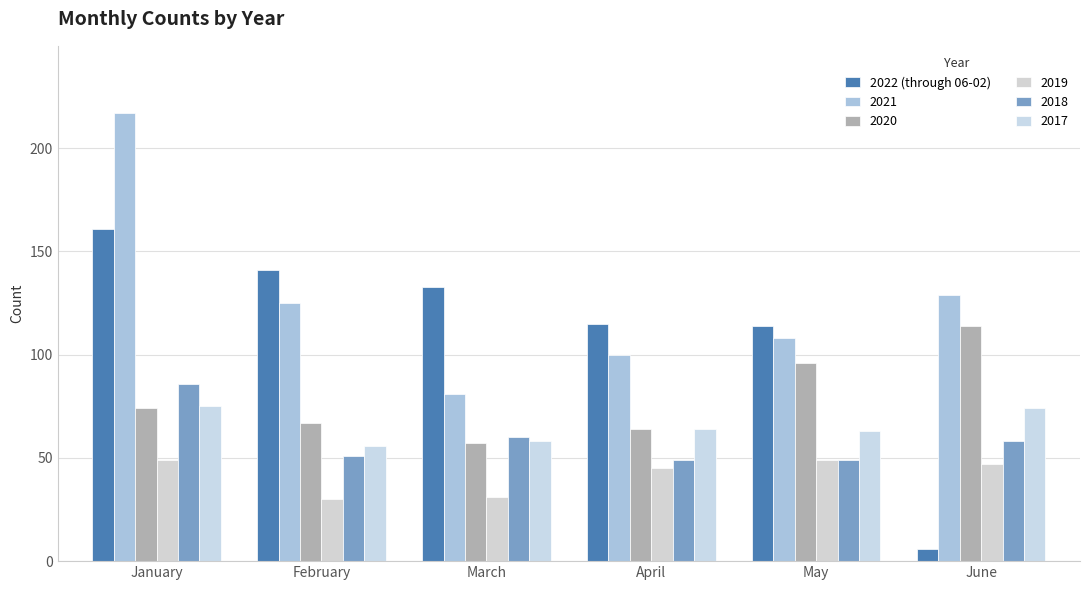

How many series are shown in this chart?

6